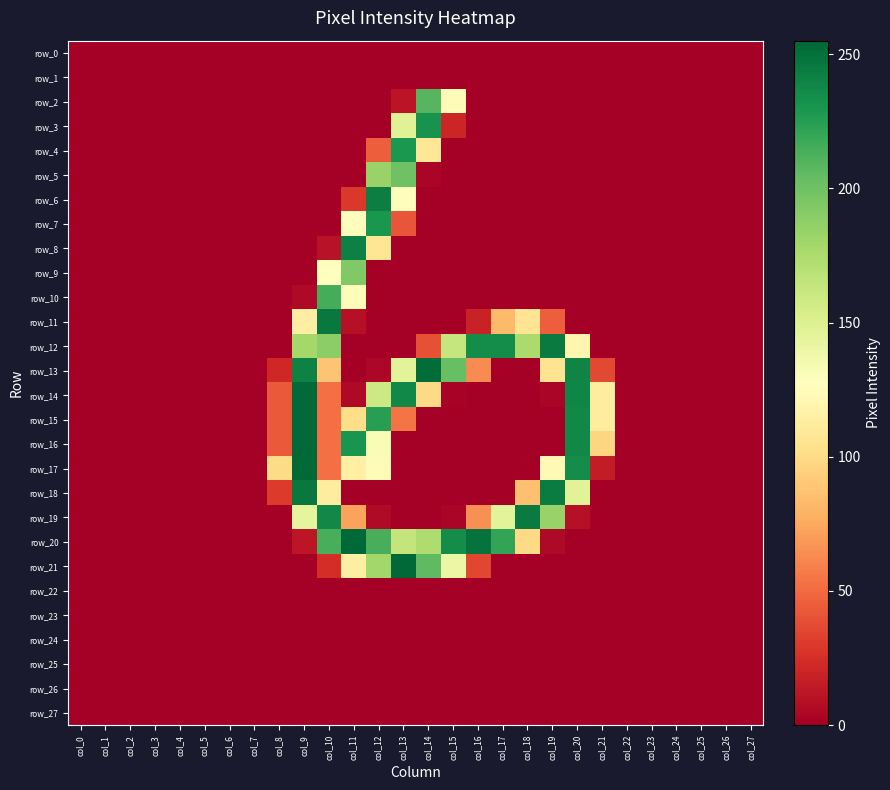

What is the sum of all row_12 values?

1581